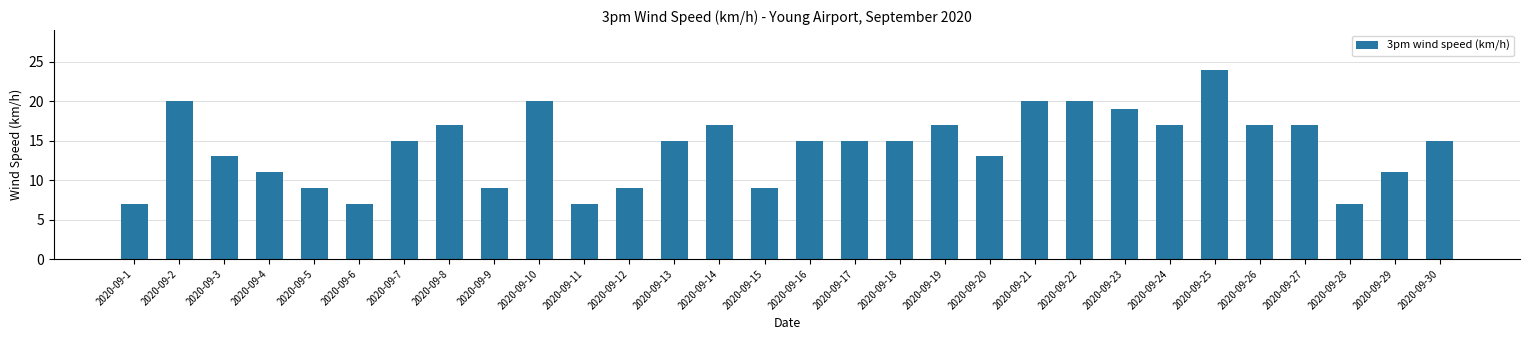

What is the difference between the maximum and minimum values?

17